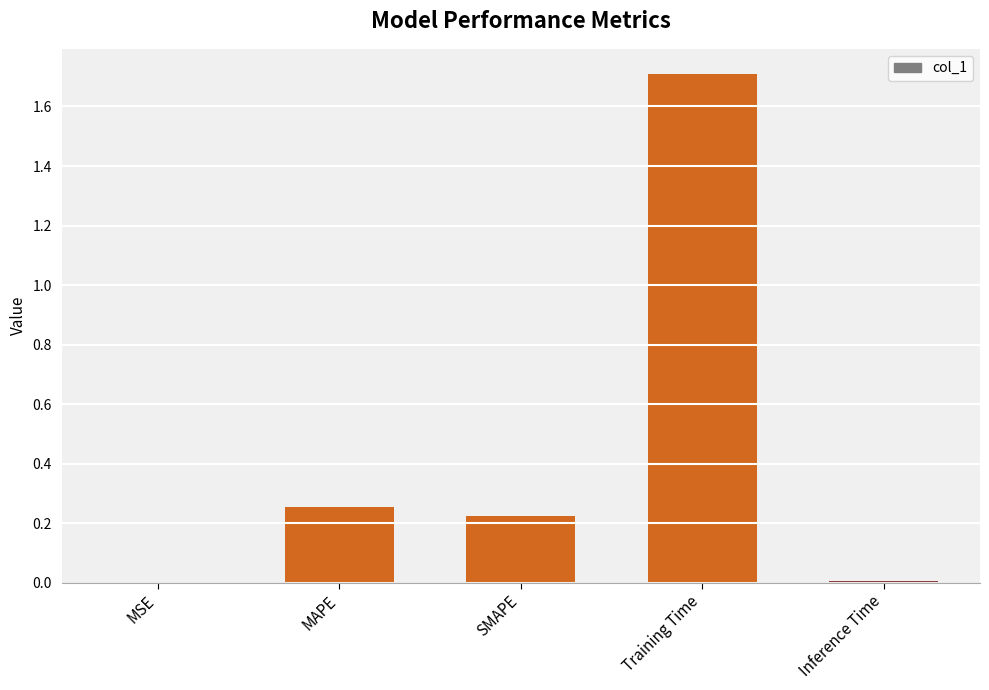

The chart shows a value of 0.0 at Inference Time. True or false?

True